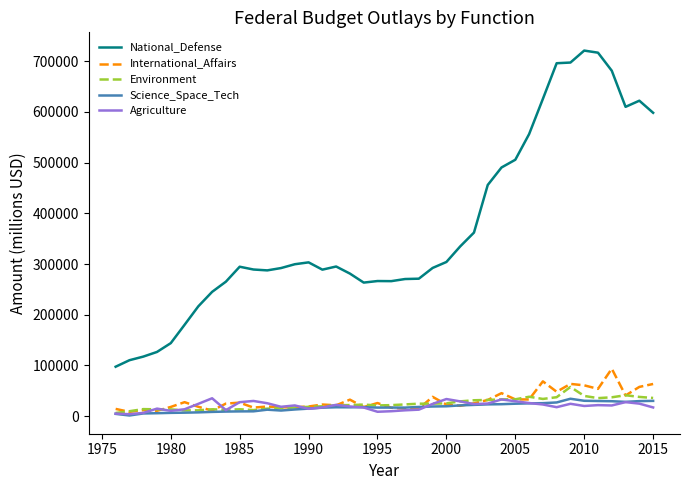

True or false: Science_Space_Tech has more than 1 interior local peaks.

True